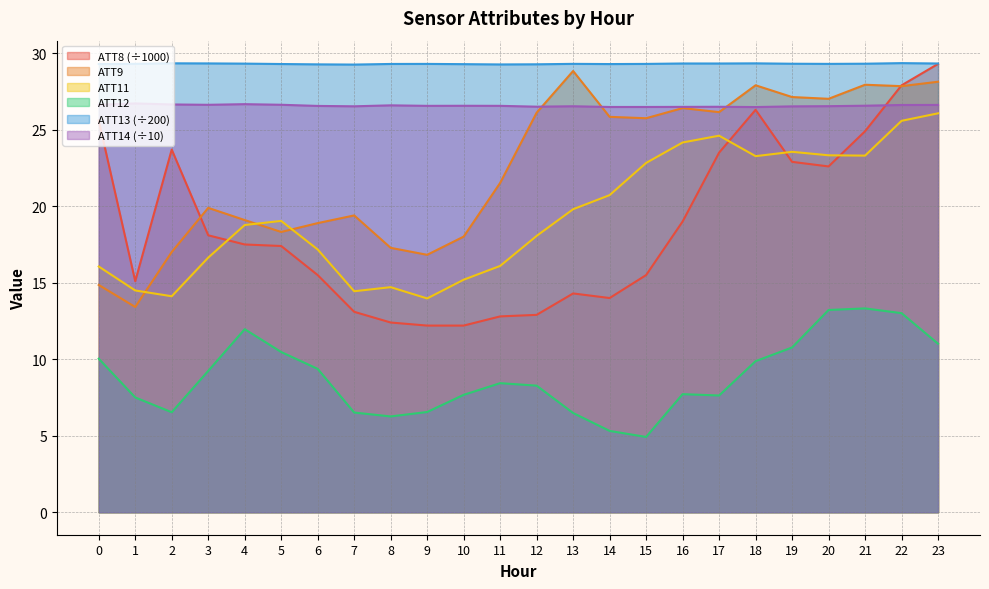

At which category is the sum across all series the highest?

23